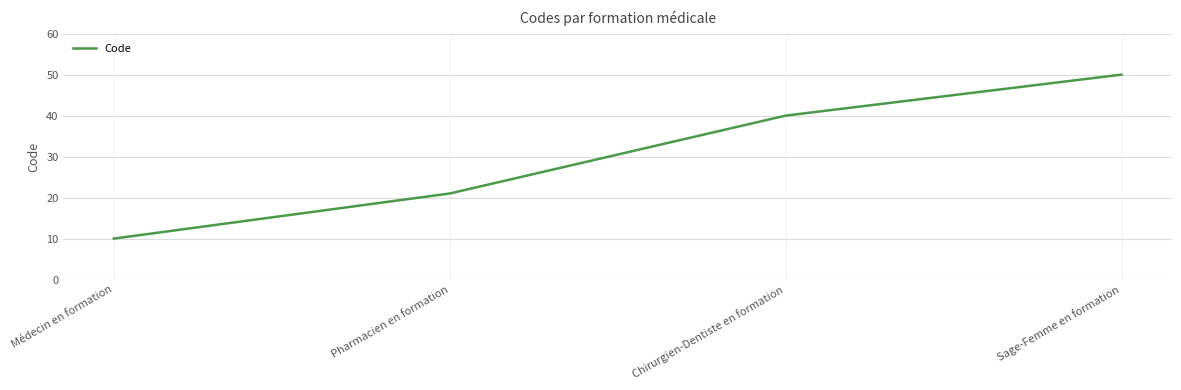

At which category does the chart reach its peak across all series?

Sage-Femme en formation